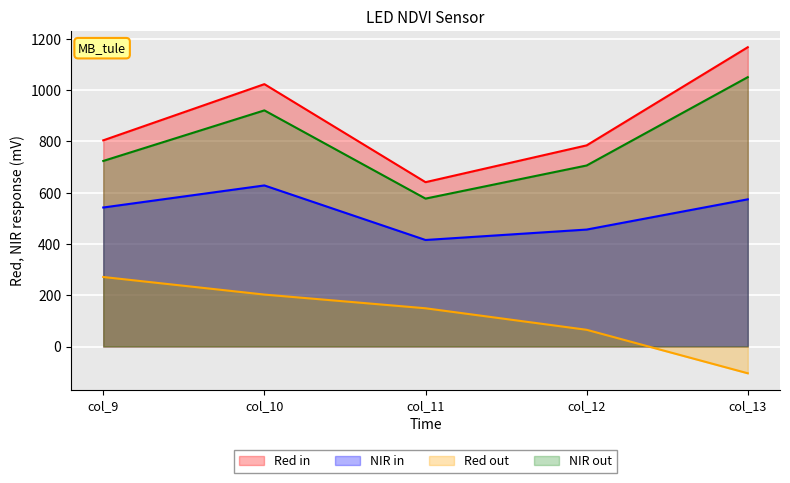

The value of Red in at col_12 is 242.5. True or false?

False